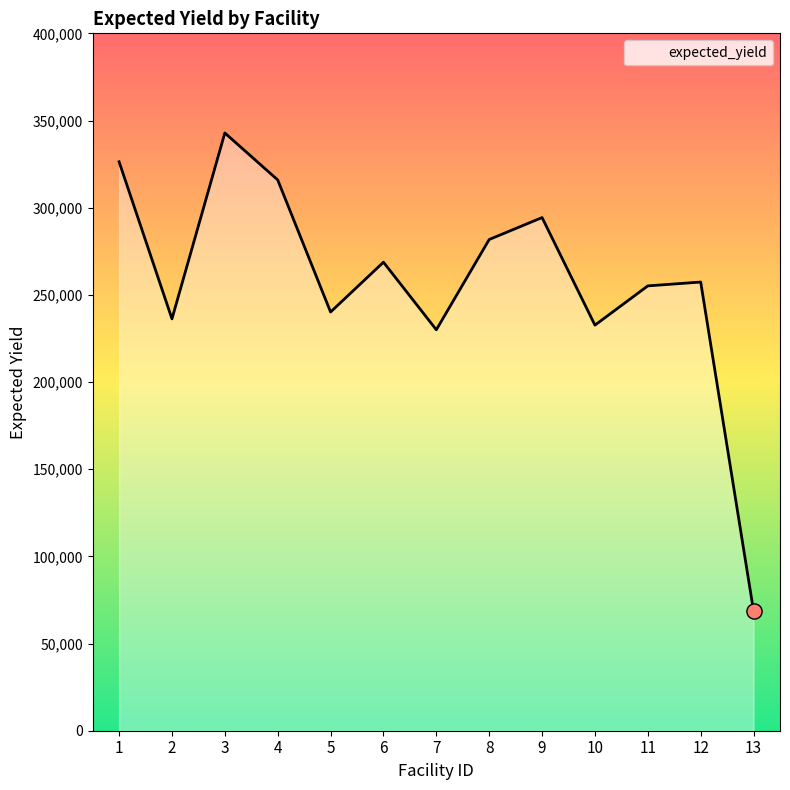

What is the ratio of the value at 12 to the value at 8?

0.9